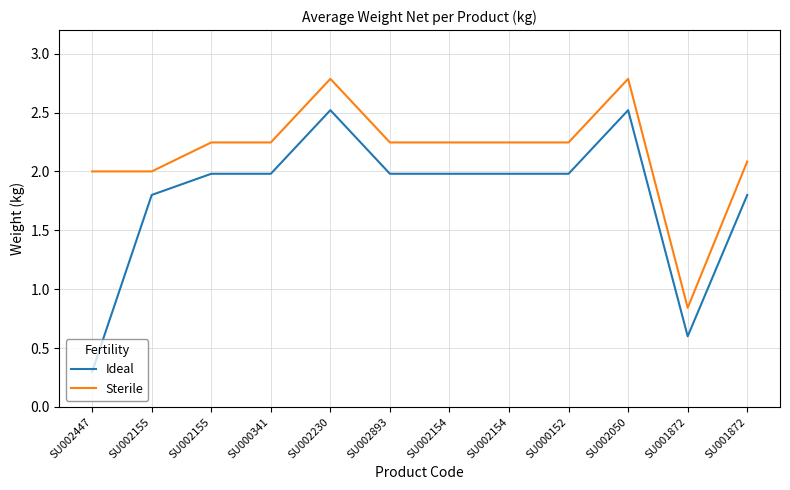

What is the value of the Ideal point at the 11th from the left?

0.6